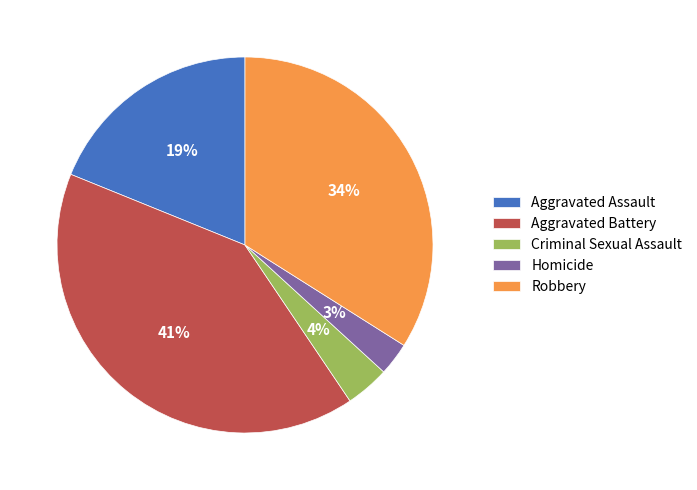

To the nearest percent, what percentage of the pie is Criminal Sexual Assault?

4%